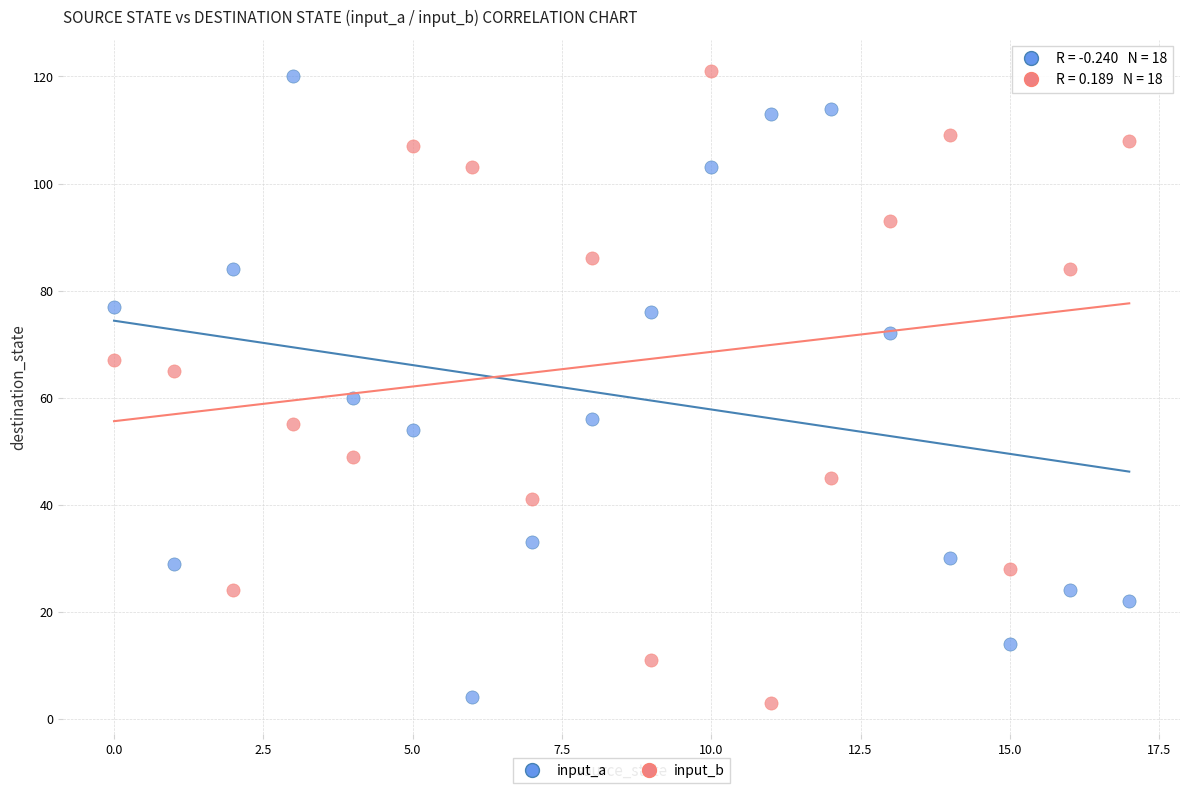

Across all data points, what is the range of Y values (max minus min)?

118